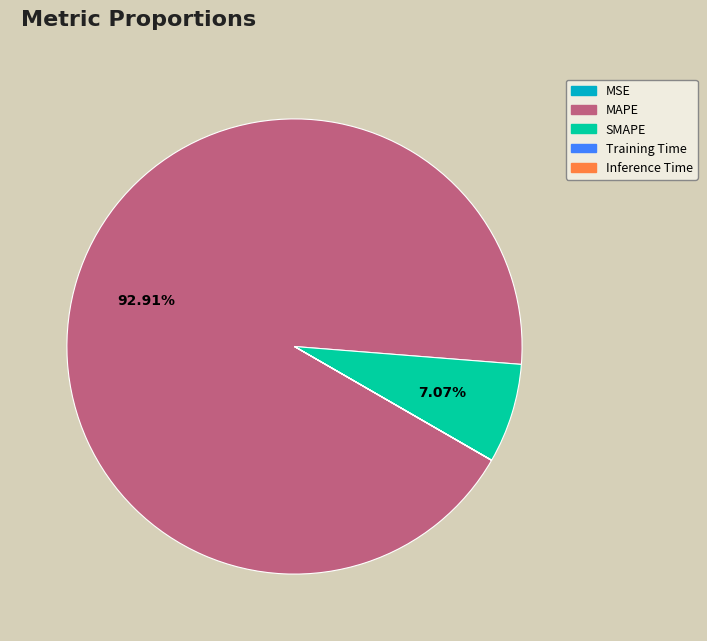

Does MAPE account for over 50% of the chart?

Yes